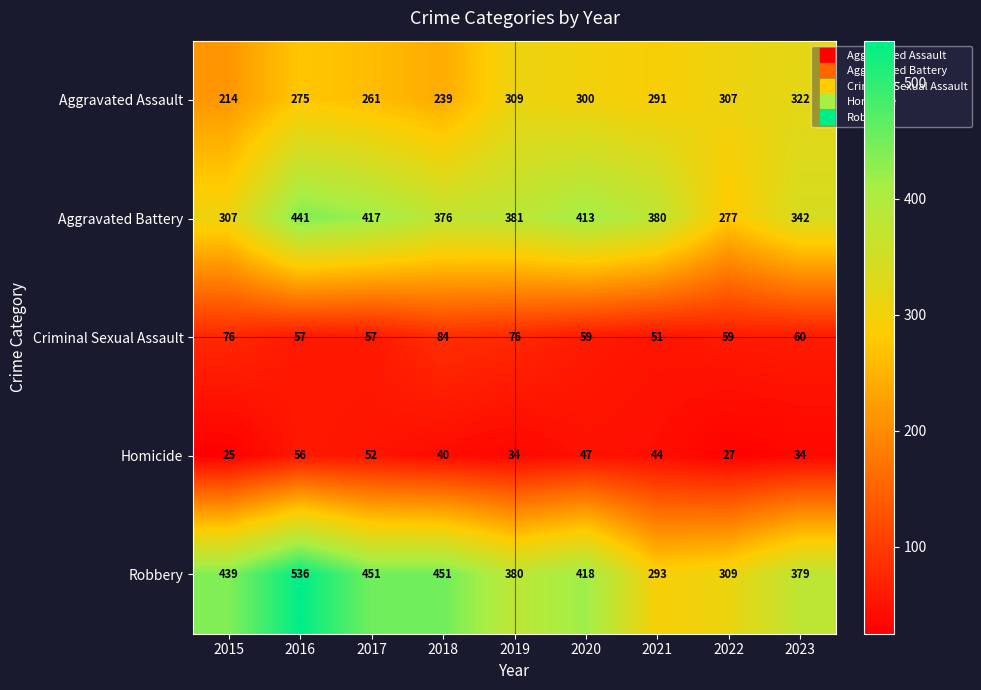

At how many categories does at least one series exceed 209?

9